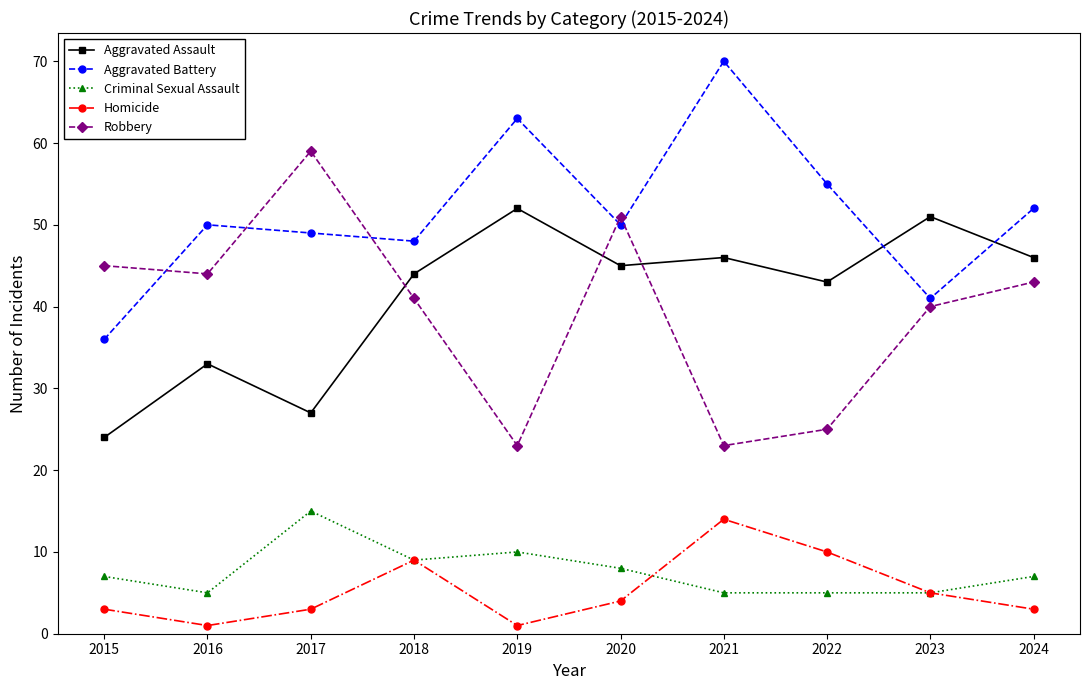

What is the value of the Criminal Sexual Assault point at the 4th from the left?

9